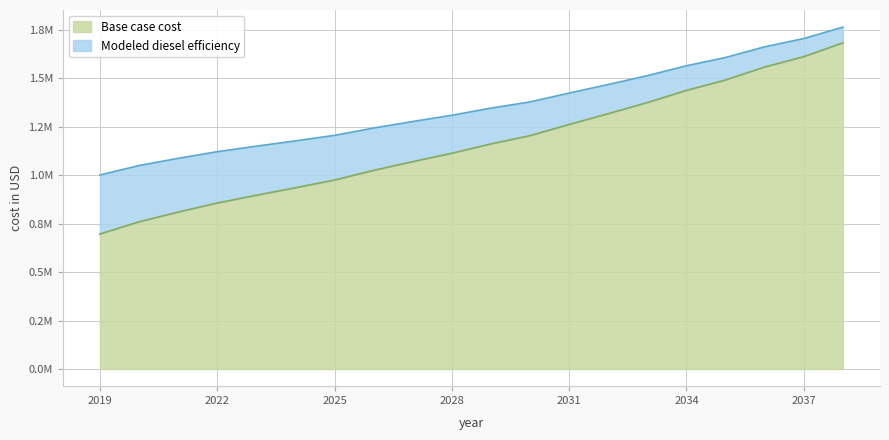

True or false: Modeled diesel efficiency and Base case cost cross at least once.

False